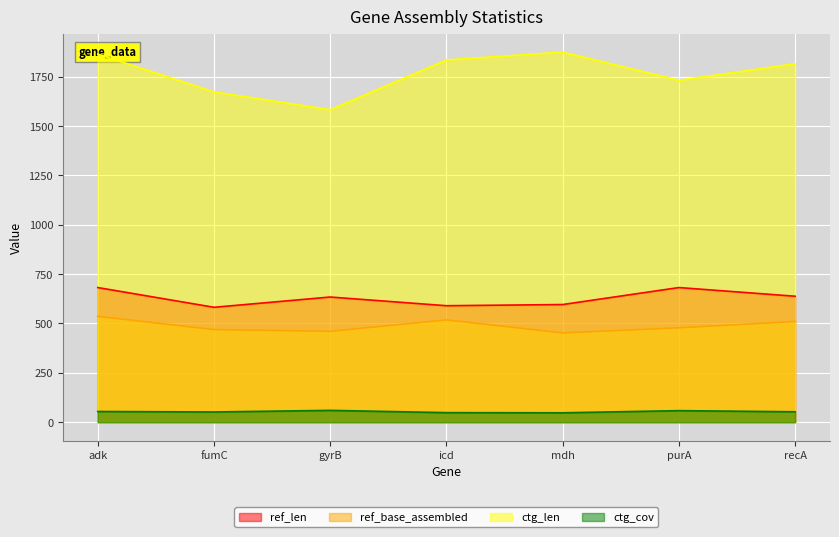

The value of ref_base_assembled at adk is 889.1. True or false?

False